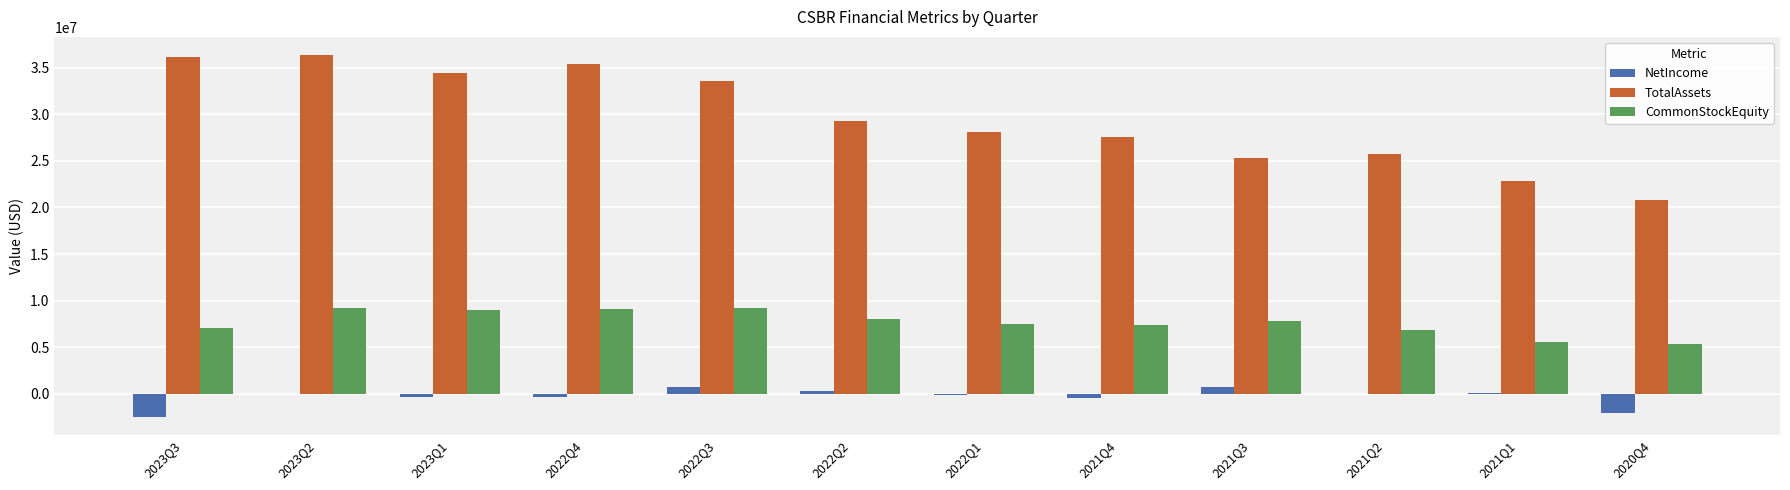

Which series changed the most between 2023Q3 and 2023Q2?

NetIncome